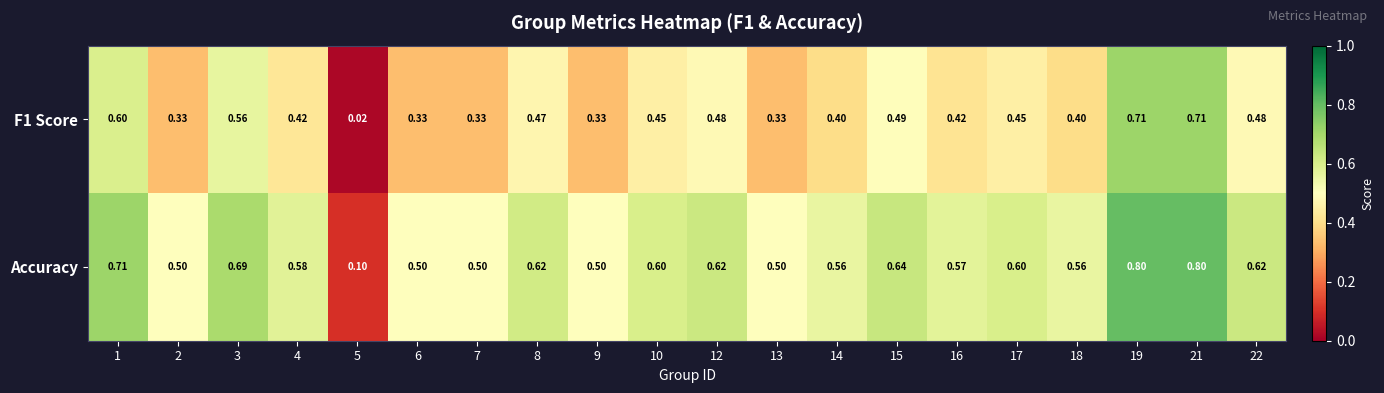

Which series has the largest total across all categories?

Accuracy